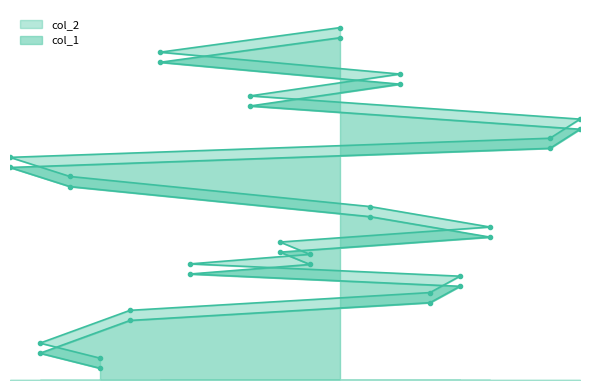

True or false: col_1 and col_2 intersect in this chart.

False